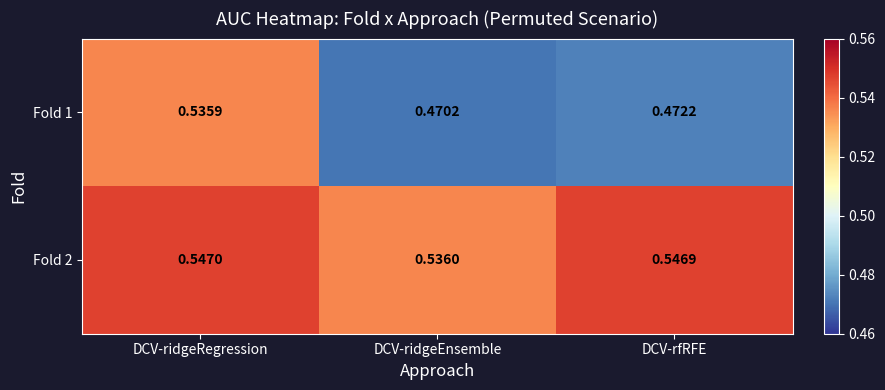

At which label does Fold 1 reach its peak?

DCV-ridgeRegression